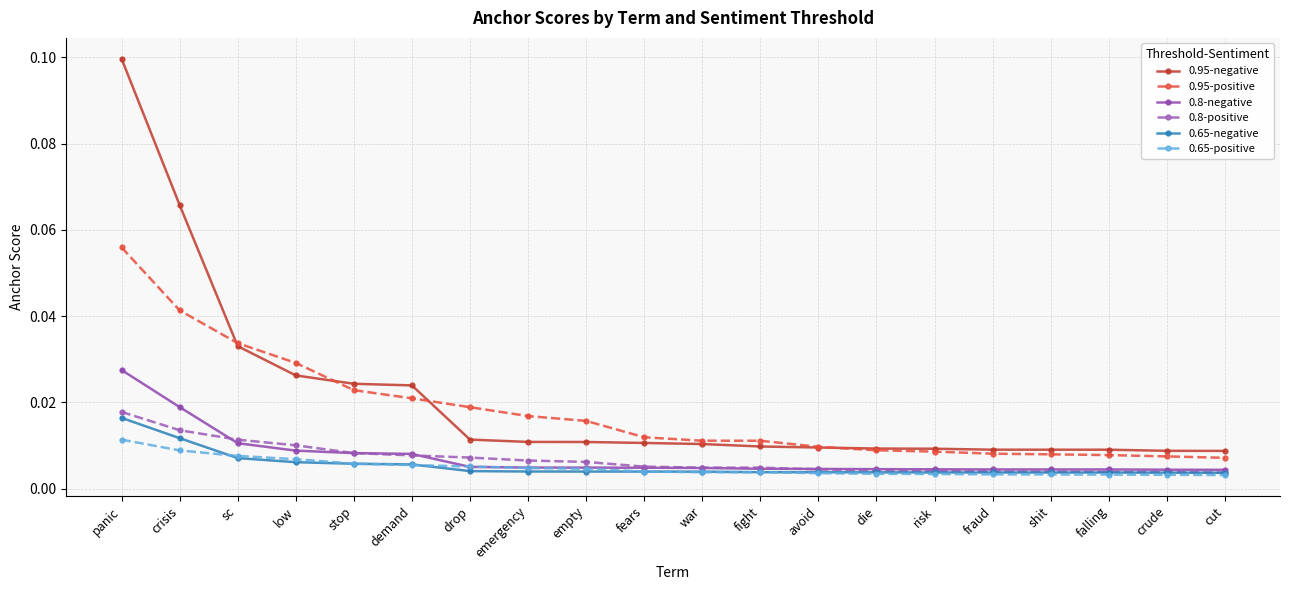

Is the value of 0.65-negative at fears greater than the value of 0.8-positive at empty?

No